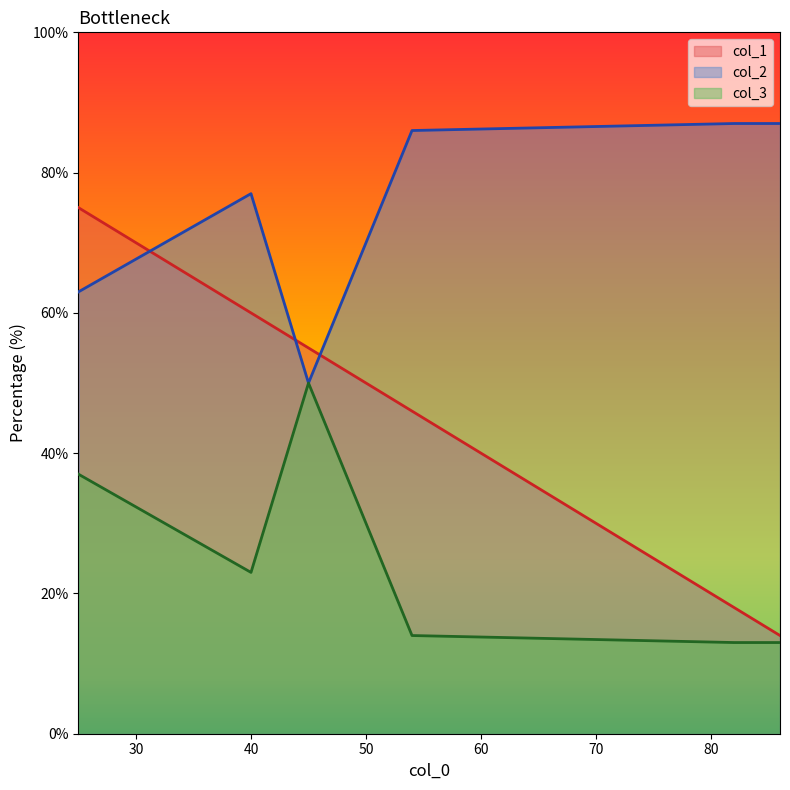

Rank the series at 82 from lowest to highest value.

col_3, col_1, col_2